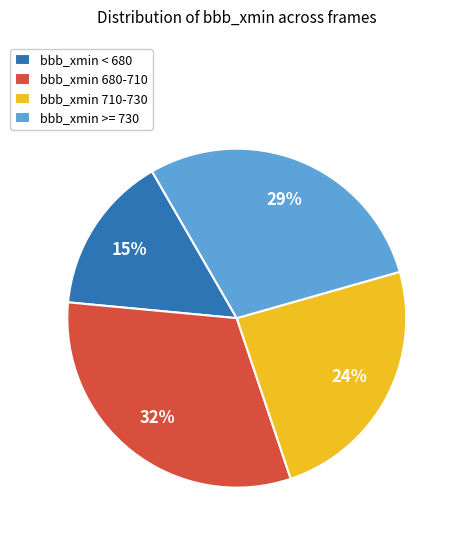

Is there any slice that represents more than half of the pie?

No